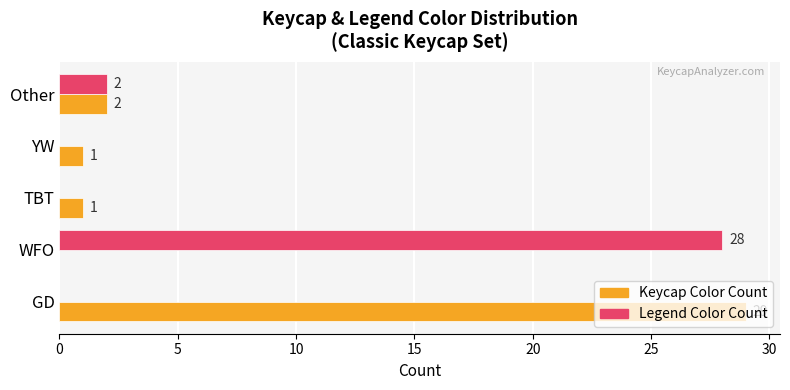

Which series has the largest total across all categories?

Keycap Color Count